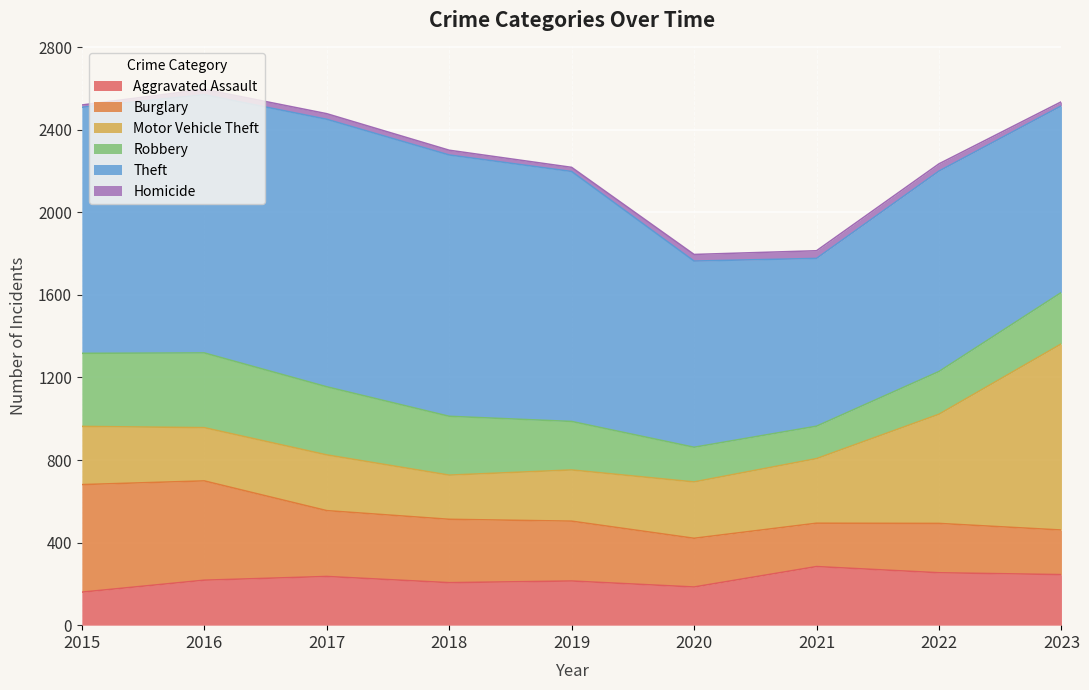

How many times do Burglary and Motor Vehicle Theft cross each other?

1